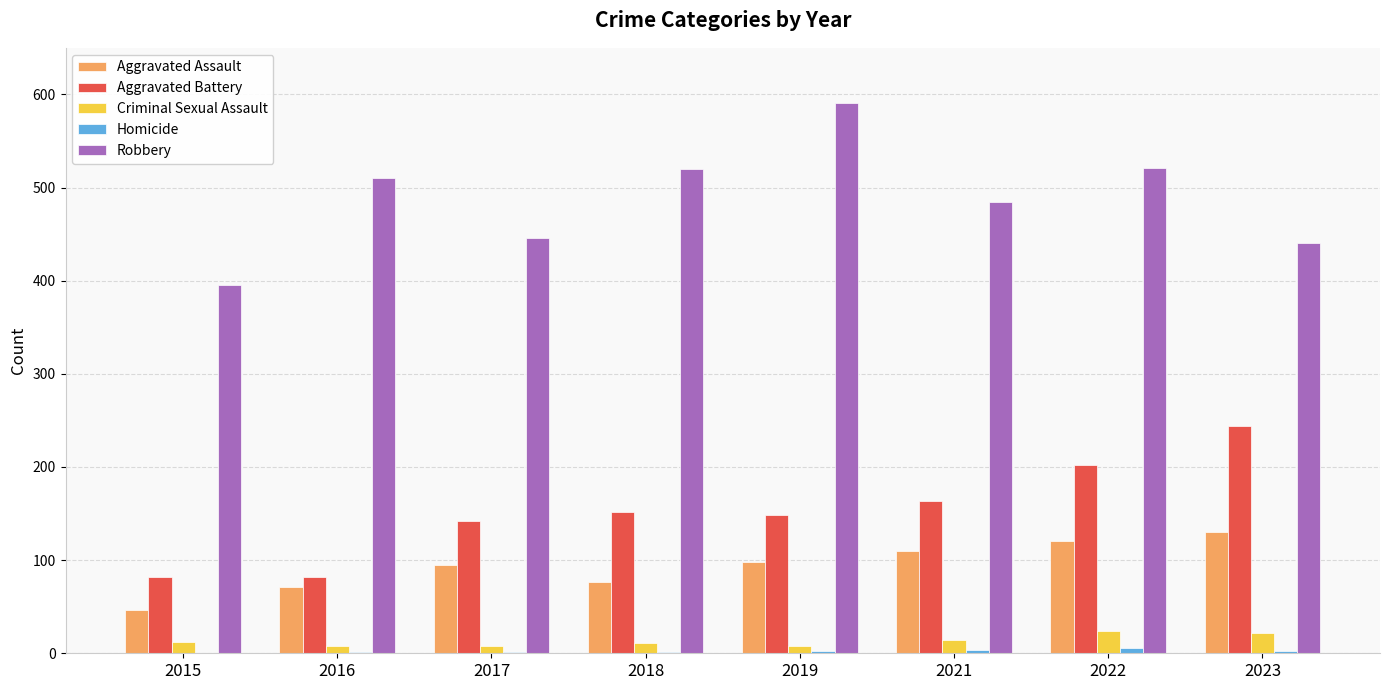

Which label corresponds to the largest value in the chart?

2019